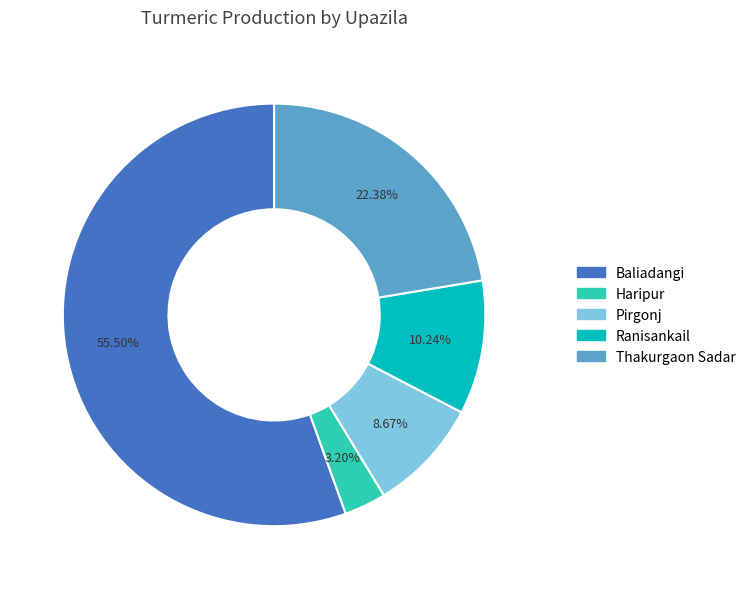

Which category has the biggest portion of the pie?

Baliadangi